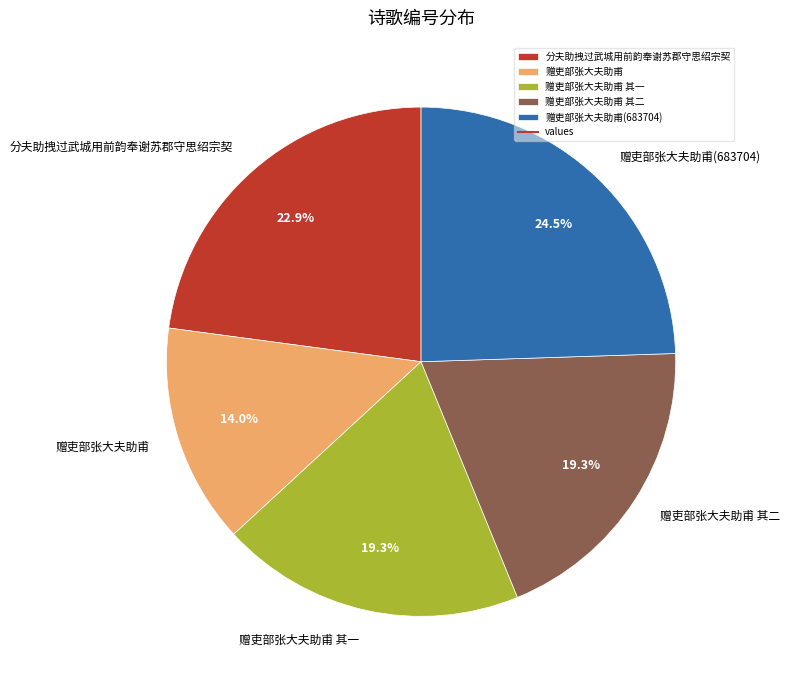

What portion of the pie excludes 赠吏部张大夫助甫(683704)?

75.5%